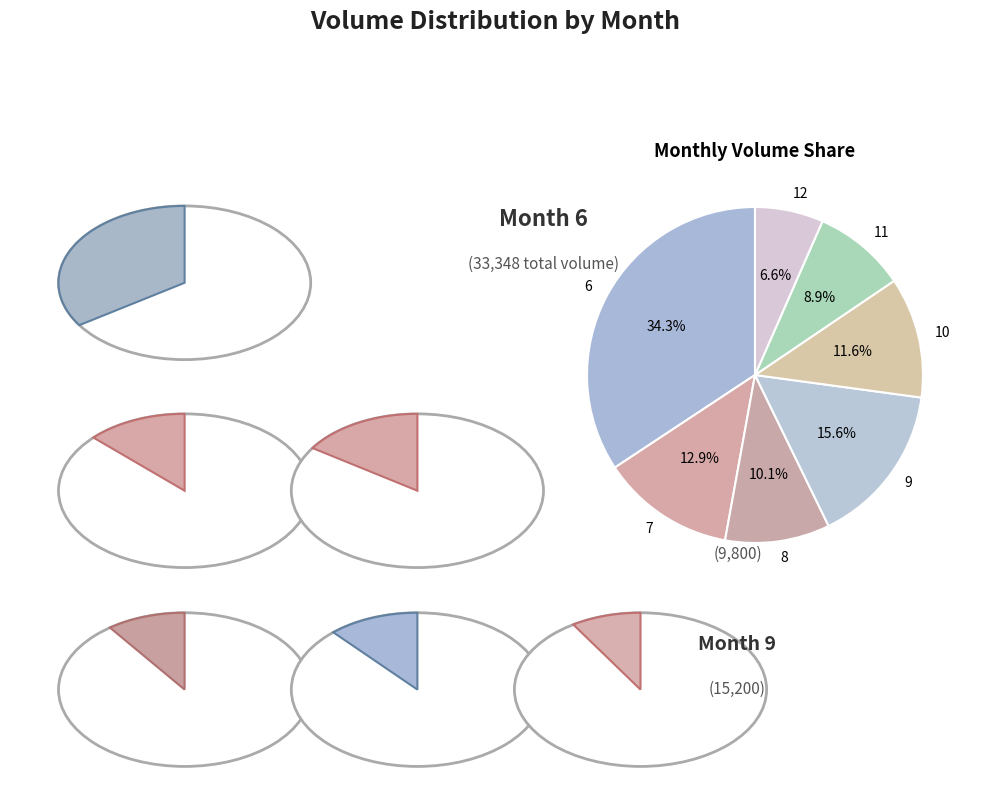

Does any single category account for the majority?

No